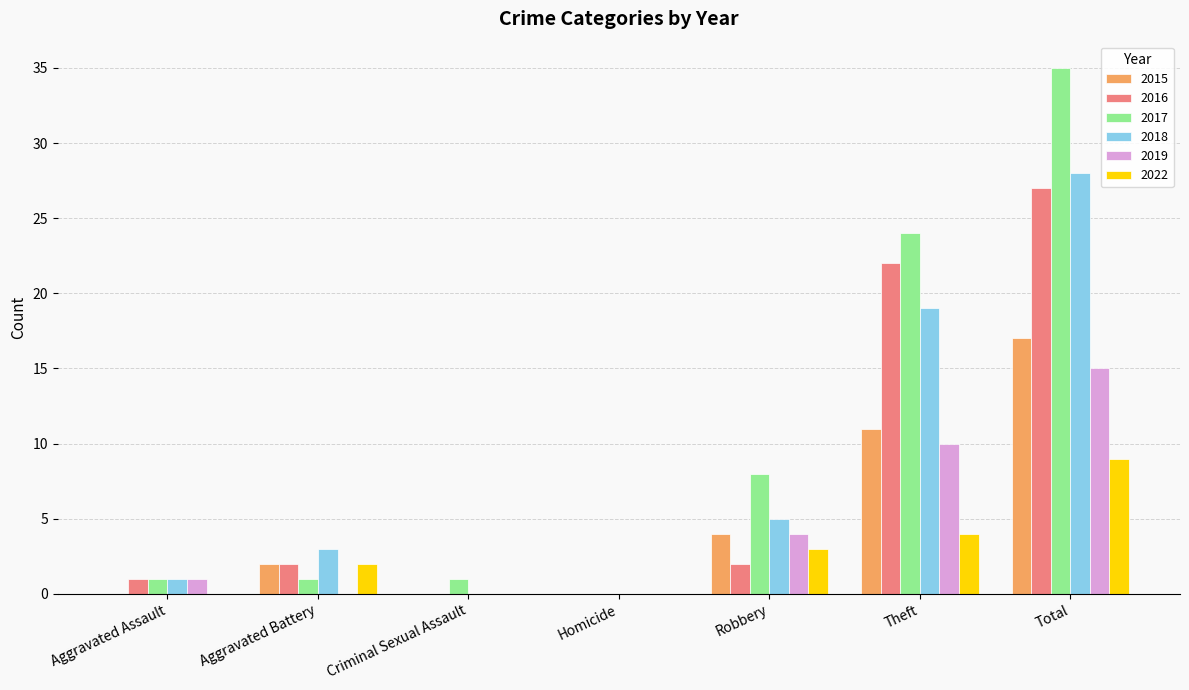

At which category is the sum across all series the highest?

Total